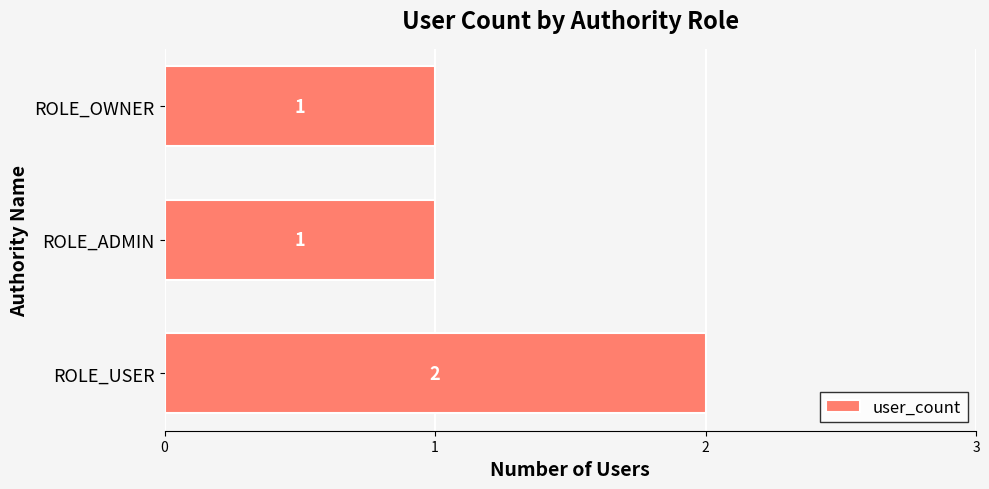

What is the sum of all values?

4